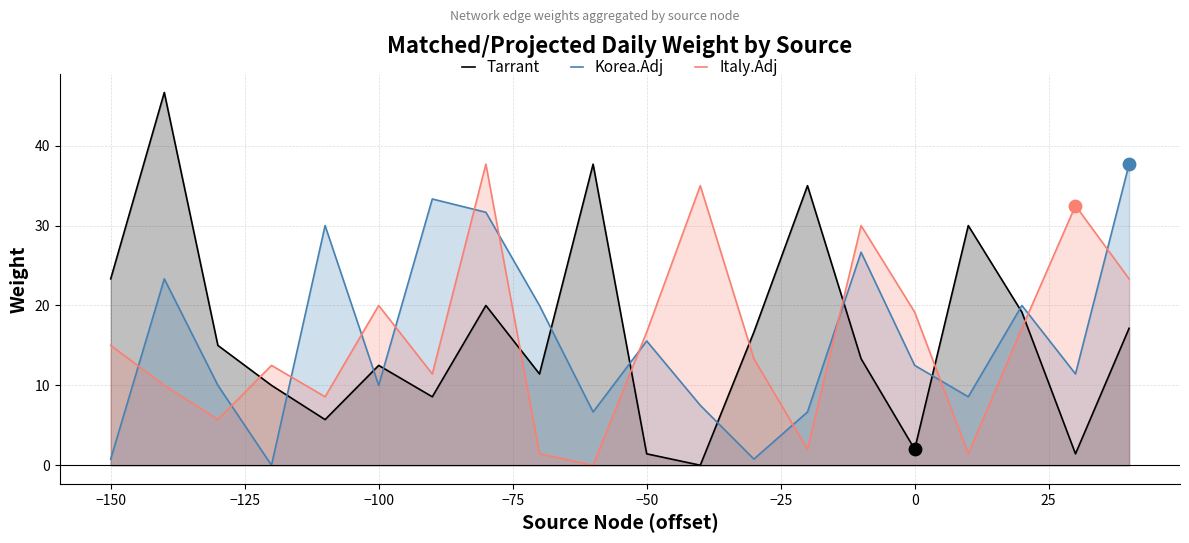

Which series has the widest spread of Y values?

Tarrant